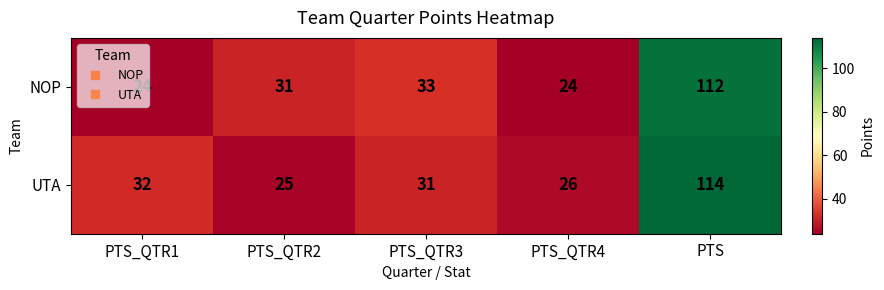

What is the maximum value shown in the chart?

114